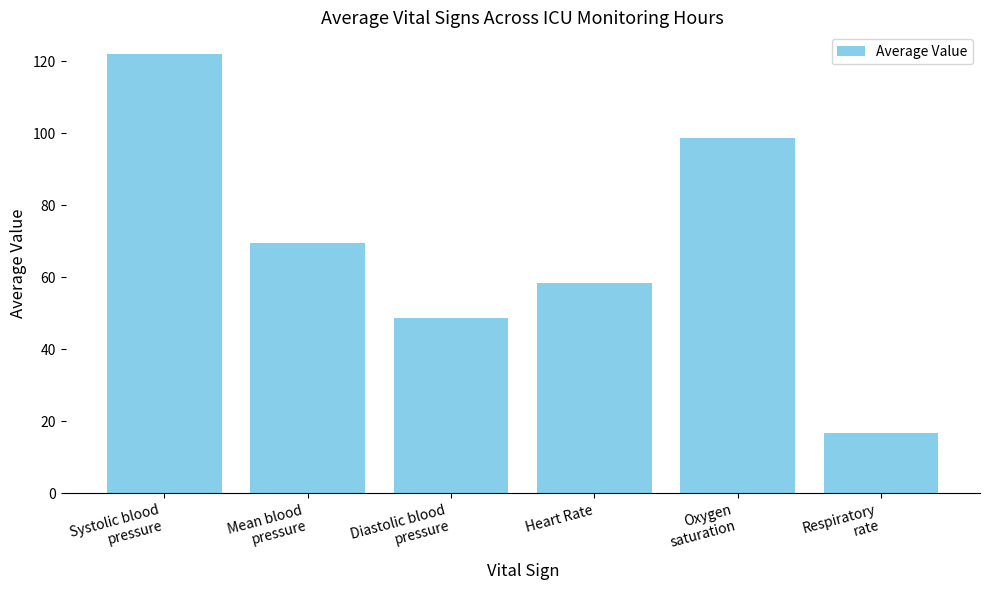

Rank the categories by value from highest to lowest.

Systolic blood
pressure, Oxygen
saturation, Mean blood
pressure, Heart Rate, Diastolic blood
pressure, Respiratory
rate